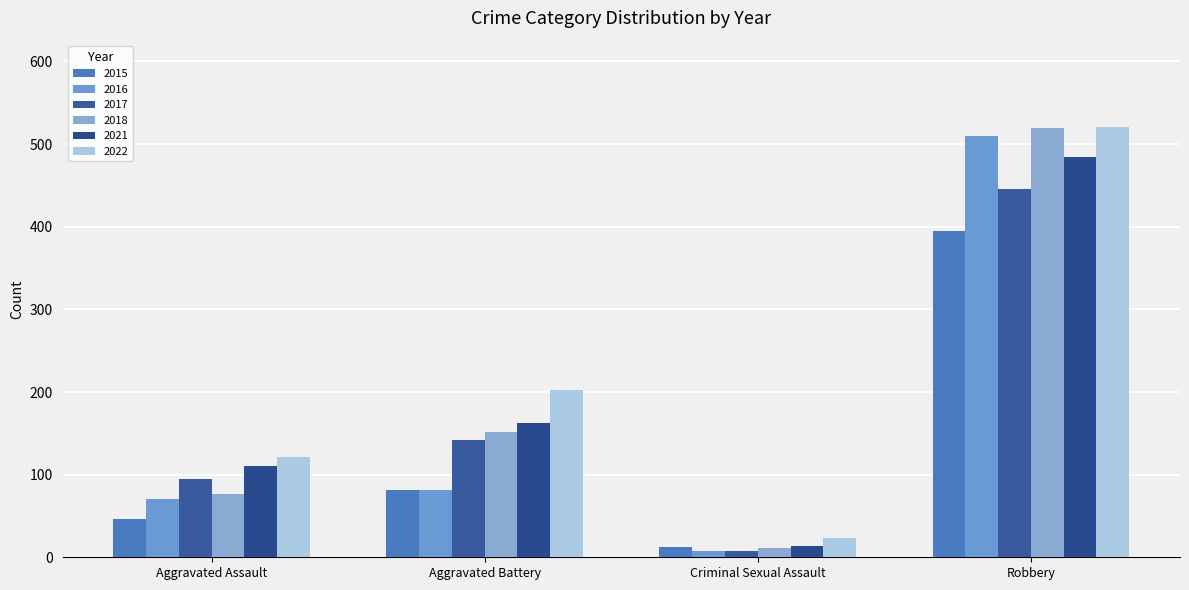

At how many categories does at least one series exceed 200?

2